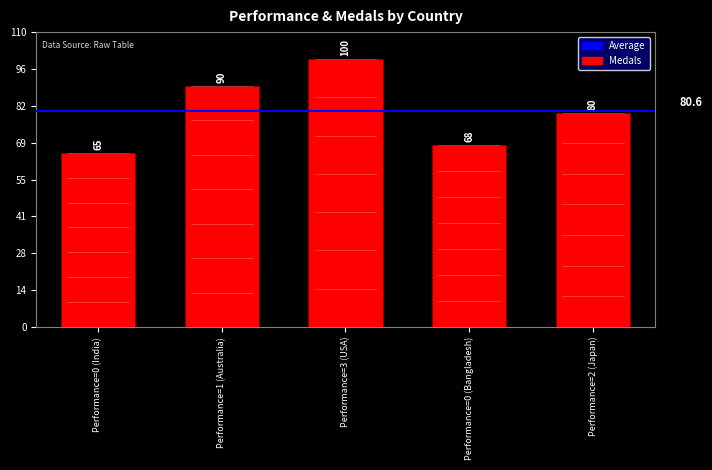

What is the average value?

81